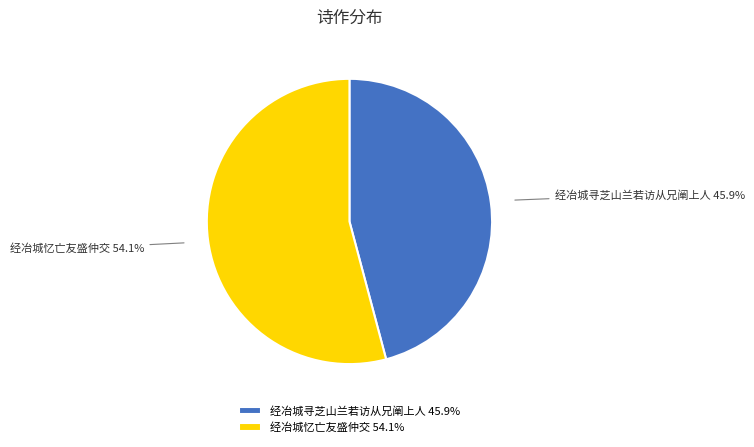

What percentage is NOT represented by 经冶城寻芝山兰若访从兄阐上人?

54.1%